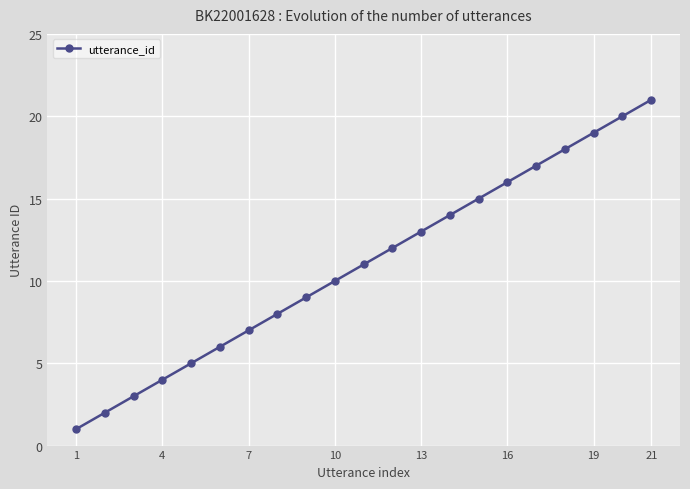

How many lines are shown in the chart?

1